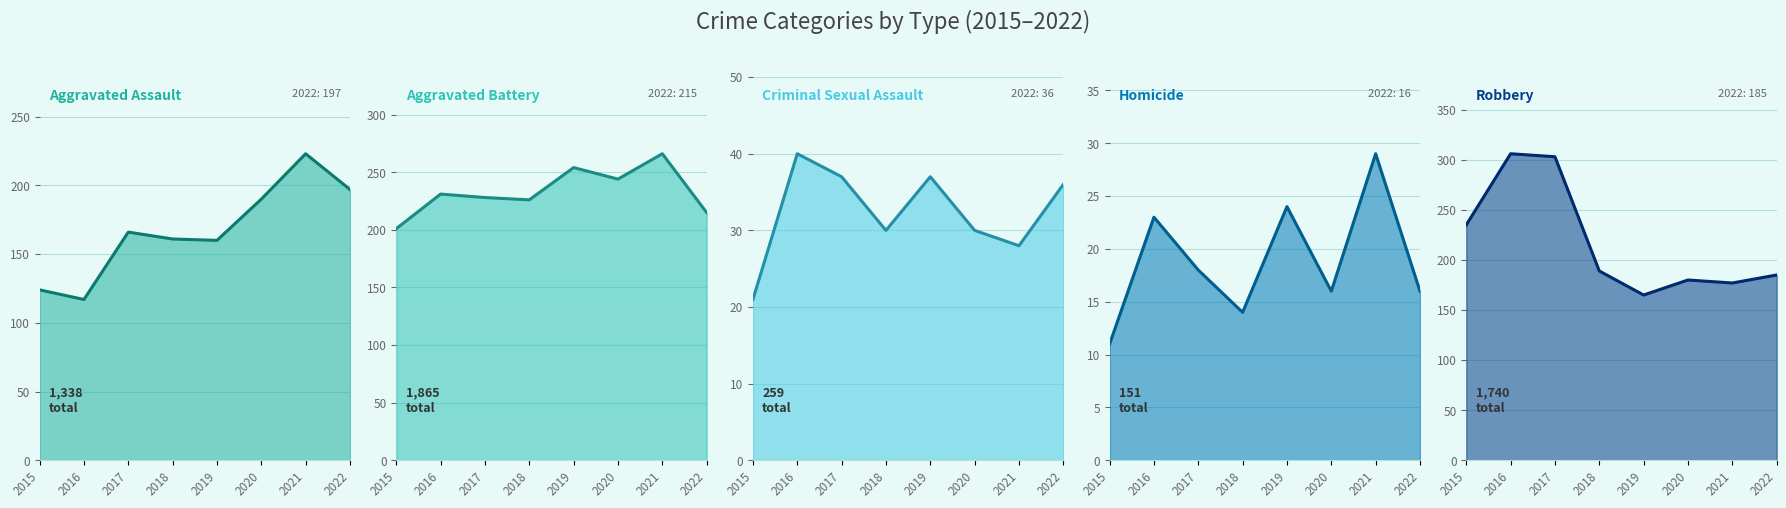

The value of Homicide at 2018 is 8. True or false?

False